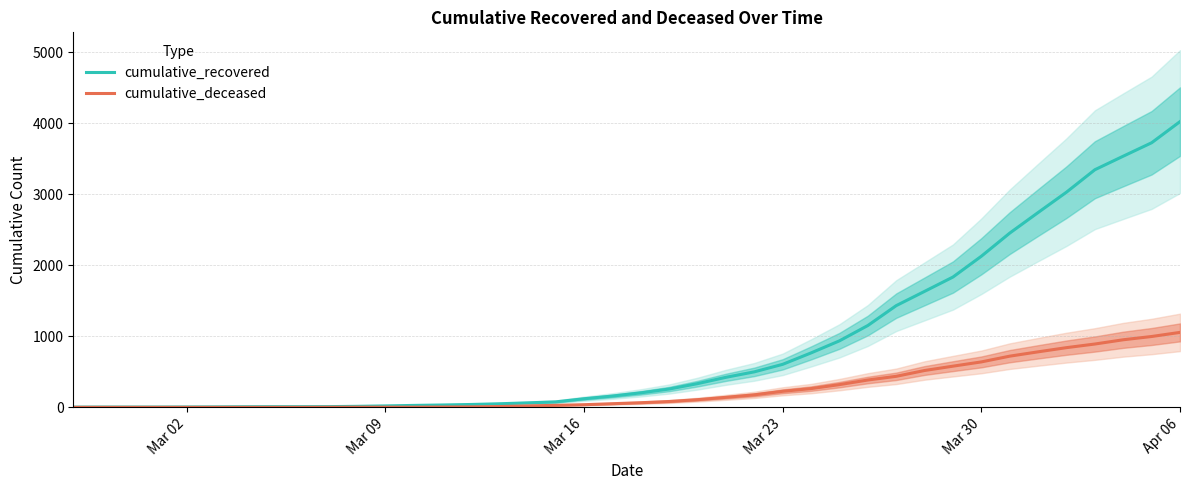

What is the greatest value displayed?

4026